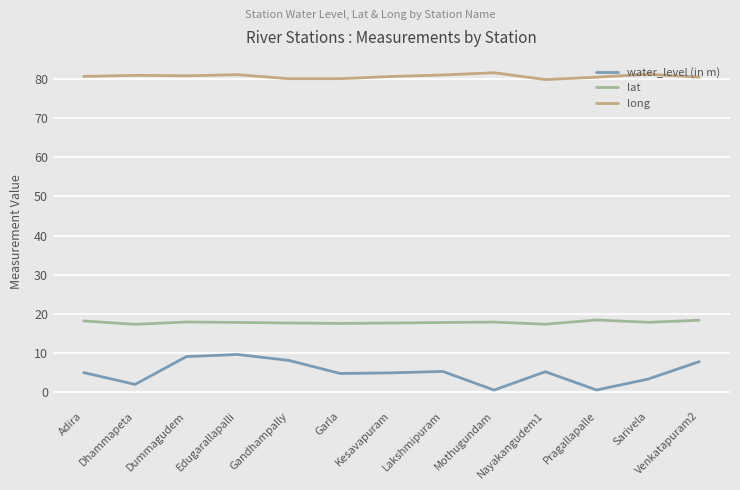

Which series has the largest total across all categories?

long